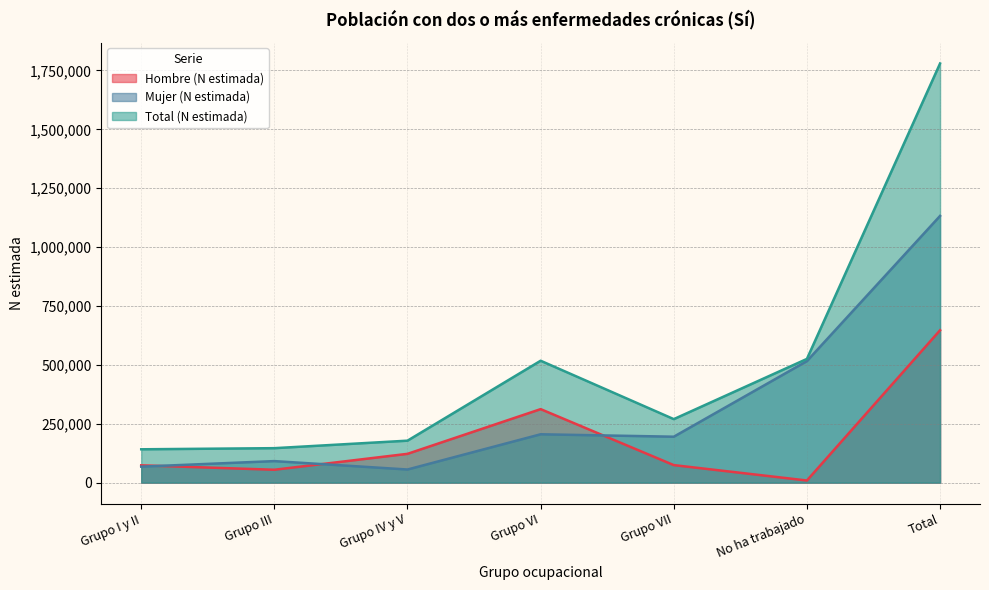

Is the value of Hombre (N estimada) at Total greater than the value of Total (N estimada) at No ha trabajado?

Yes